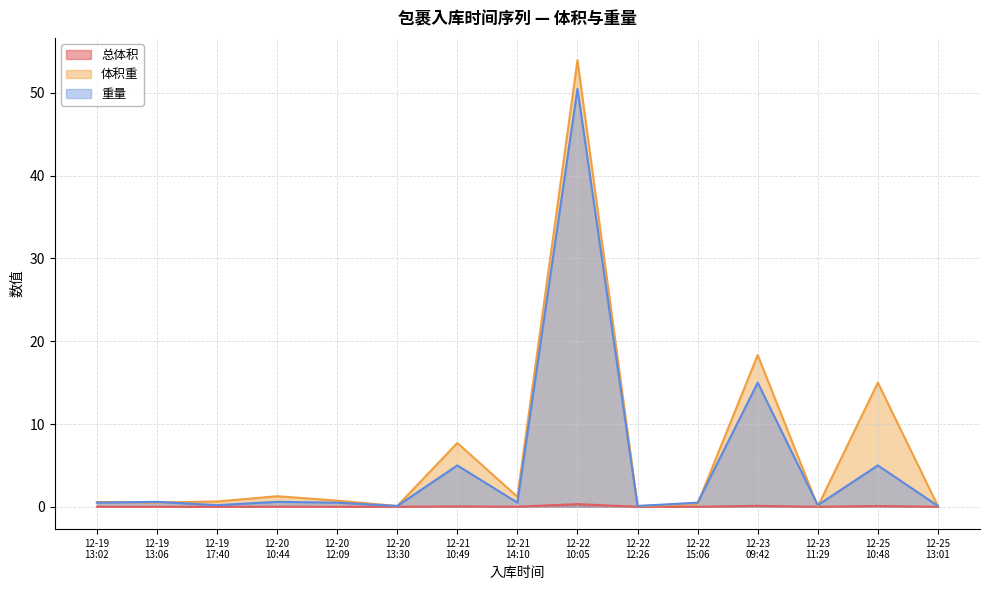

What is the maximum value shown in the chart?

54.0